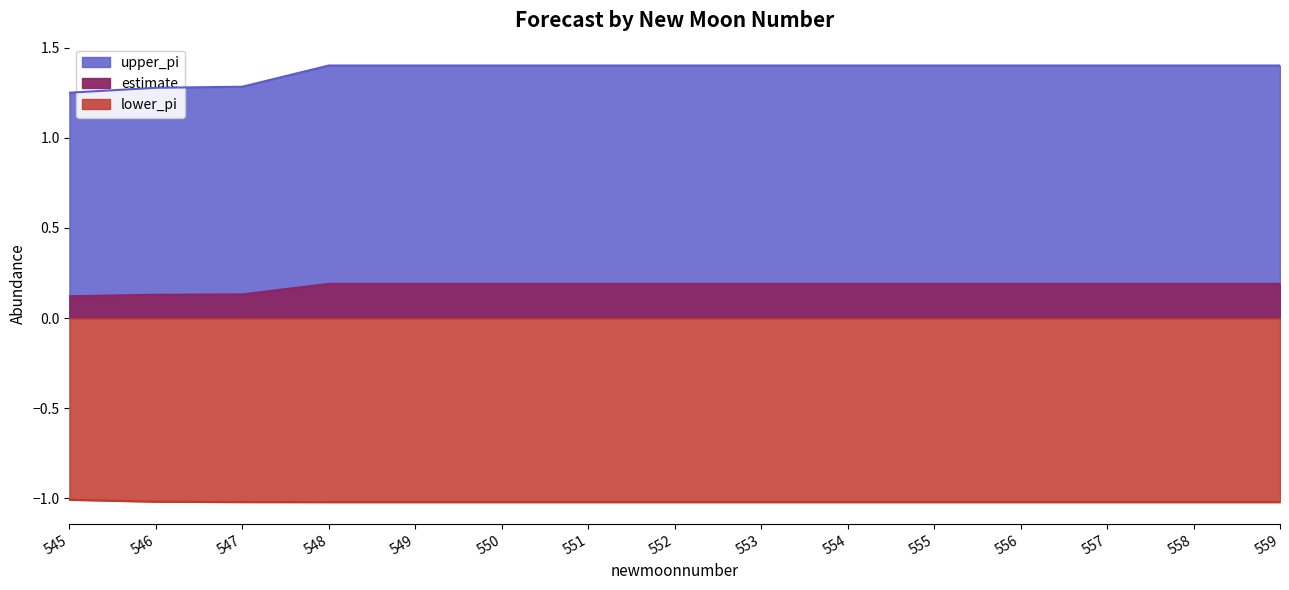

Where is lower_pi nearest to the value -1?

545